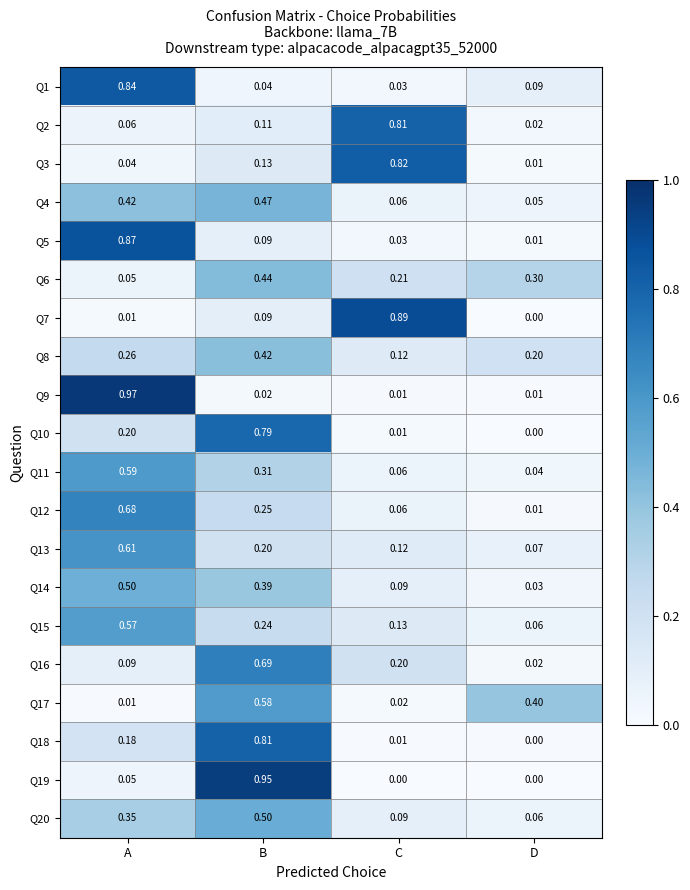

How many categories are shown in the chart?

4